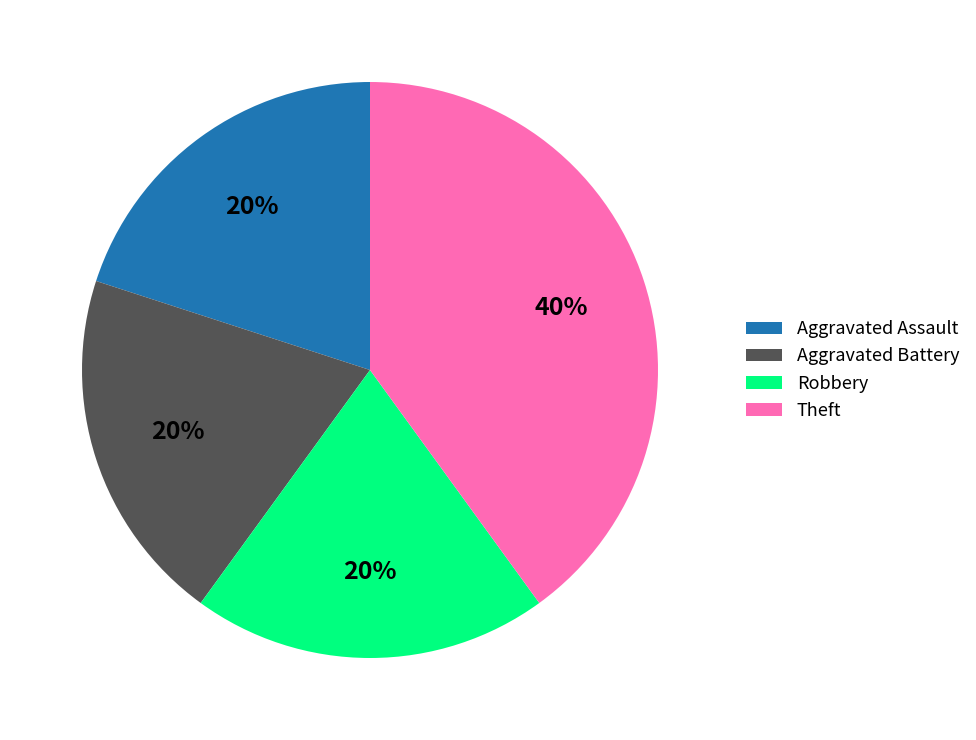

Is the sum of Robbery and Aggravated Battery greater than half?

No